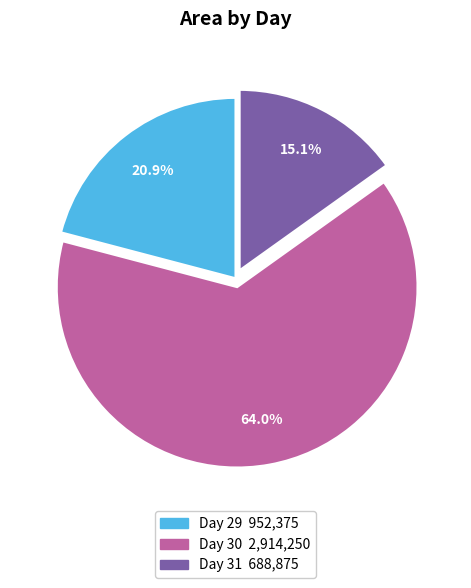

Is there any slice that represents more than half of the pie?

Yes